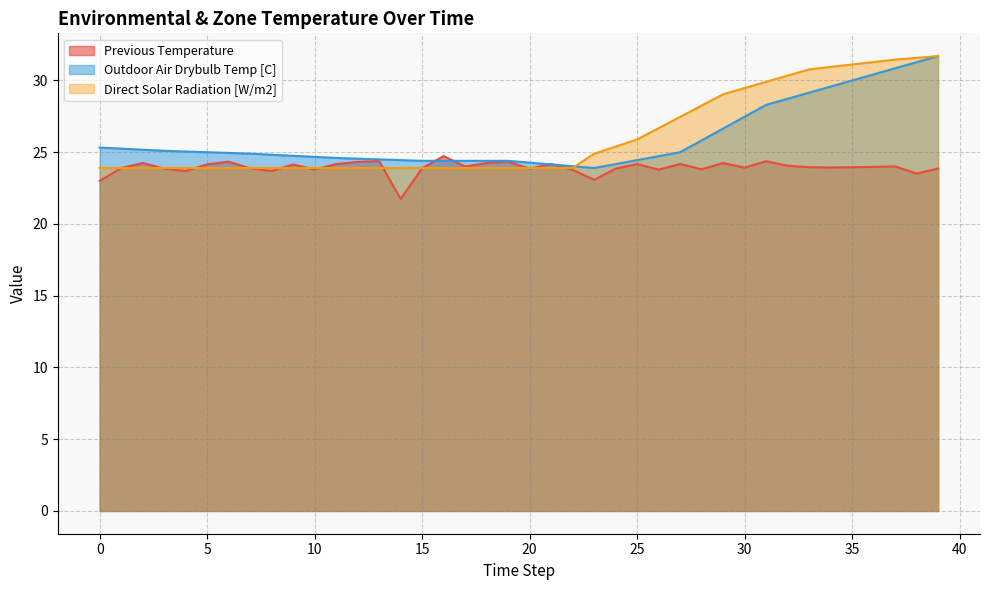

Which series has the largest total across all categories?

Direct Solar Radiation [W/m2]